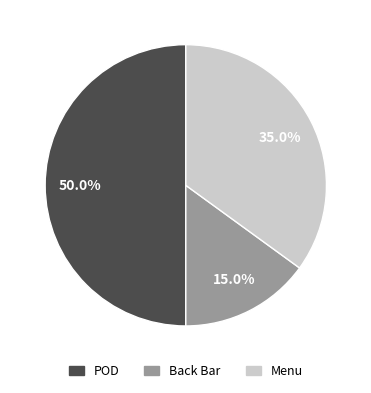

How much of the chart is everything except Menu?

65.0%